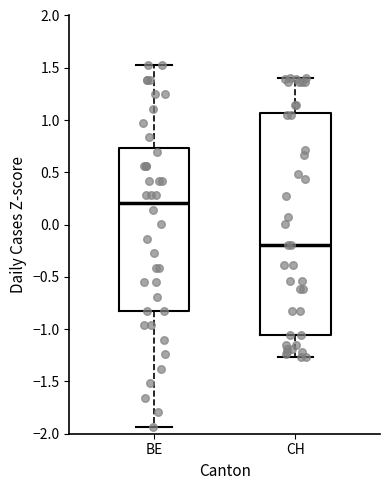

Where does the lower whisker of the box for BE end on the y-axis? The values are not printed on the chart, so give them approximately, as read against the axis.

-1.95